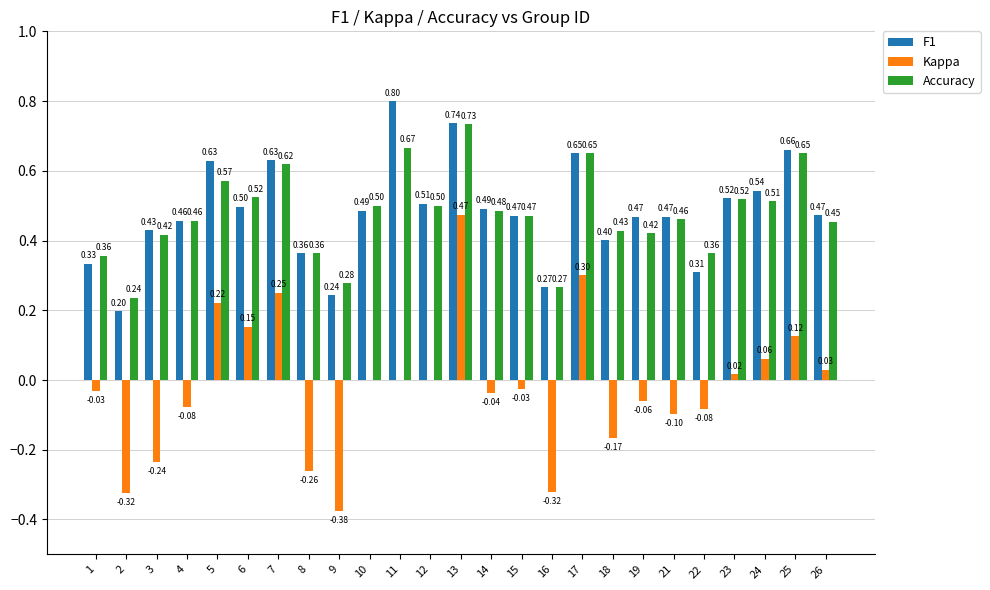

How many F1 values are between 0 and 1?

25